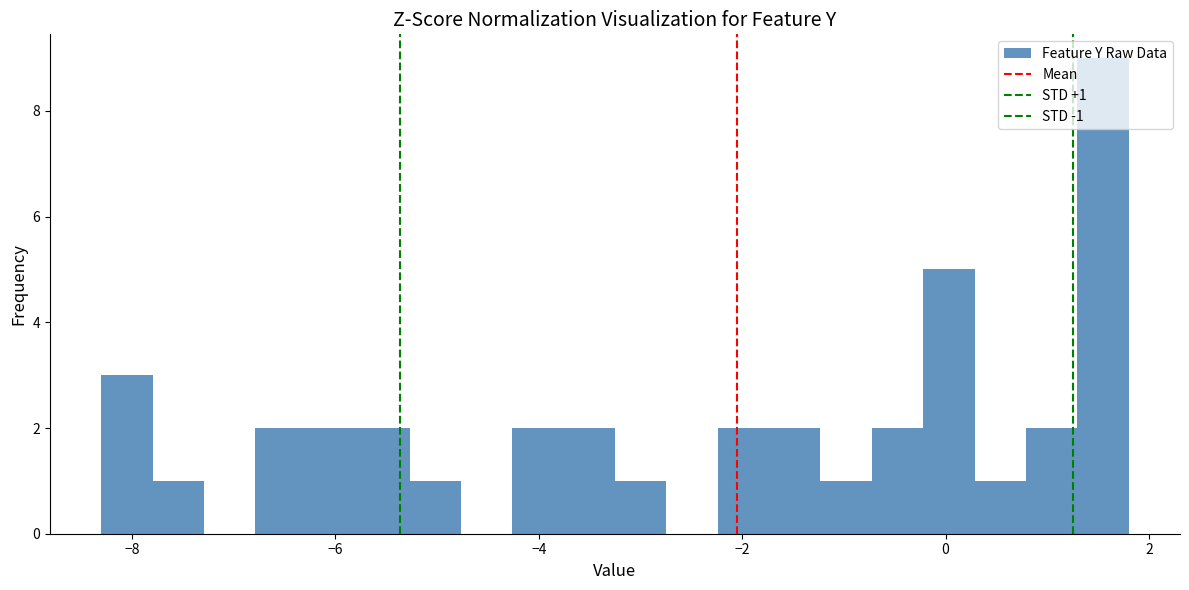

Around what value on the x-axis is the tallest bar? Give the approximate position of its centre, as read against the axis.

1.6